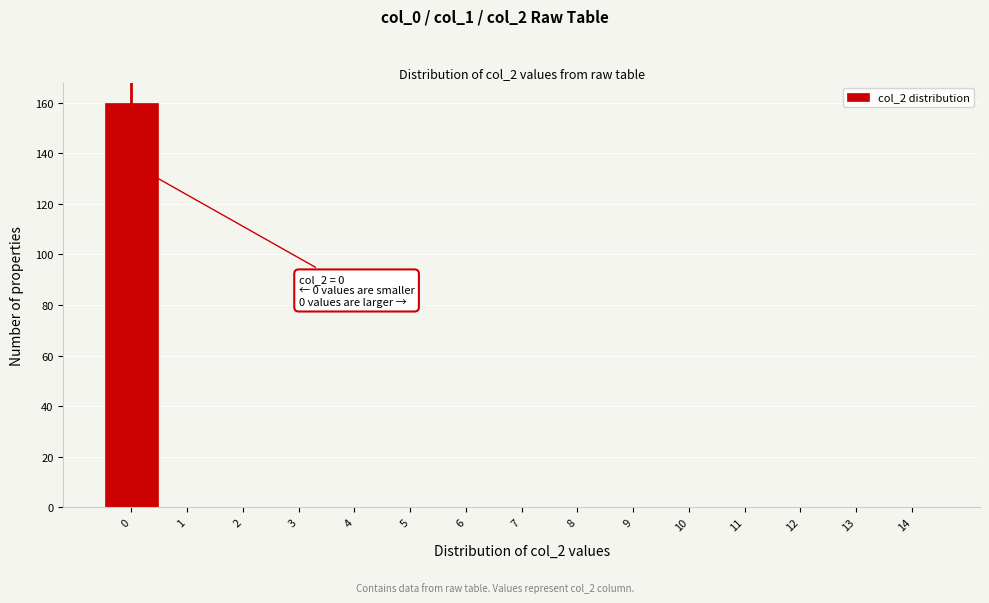

Over which range of the x-axis is the bar tallest?

-0.5 to 0.5